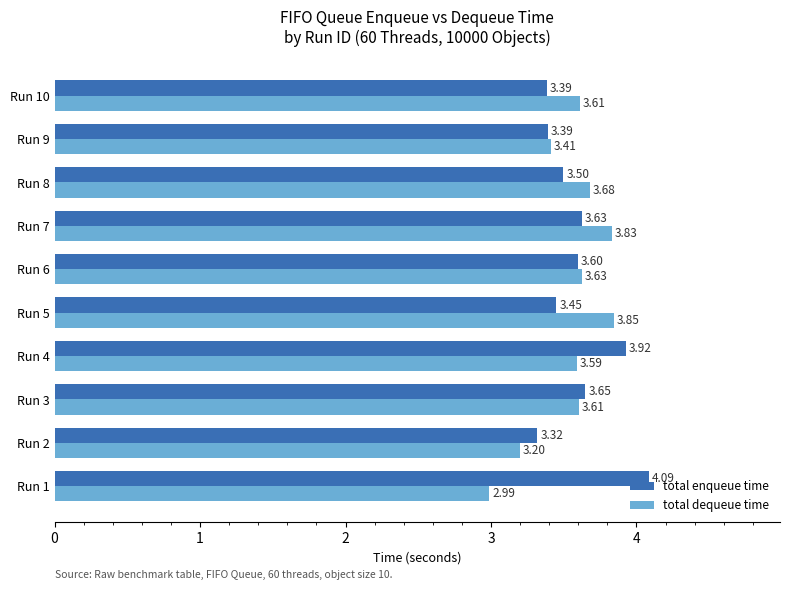

What is the sum of all total enqueue time values?

35.9